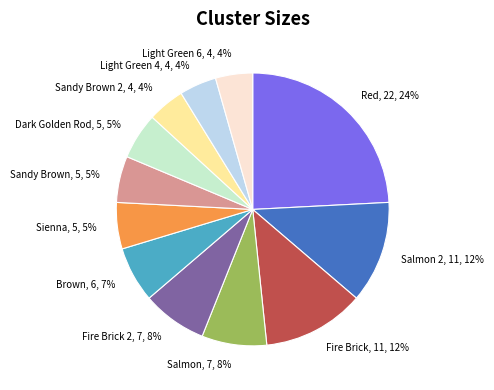

To the nearest percent, what is the average slice percentage?

8%